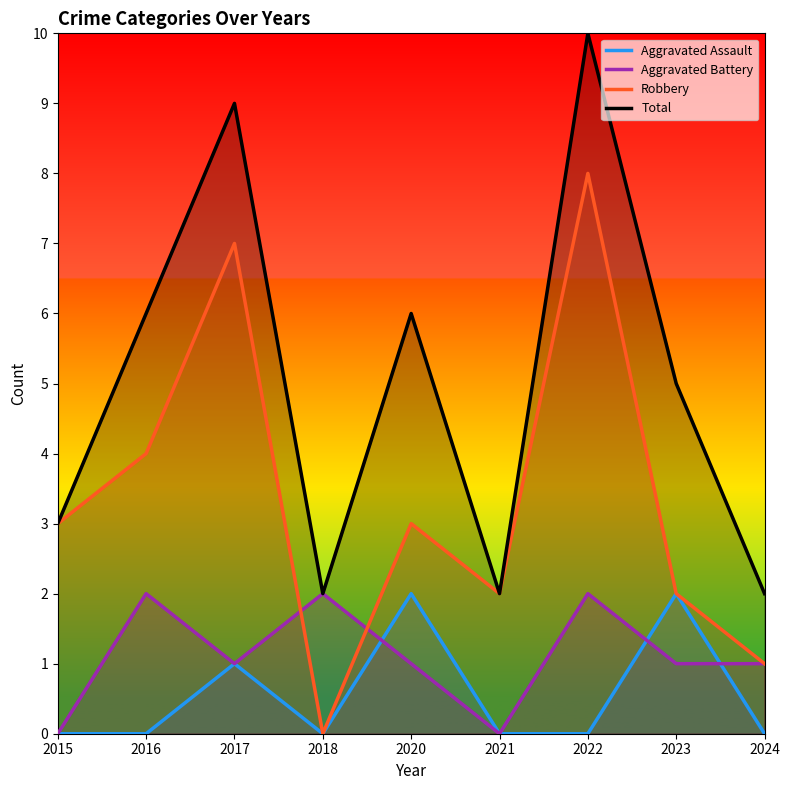

What is the value of the Robbery point at the 6th from the left?

2